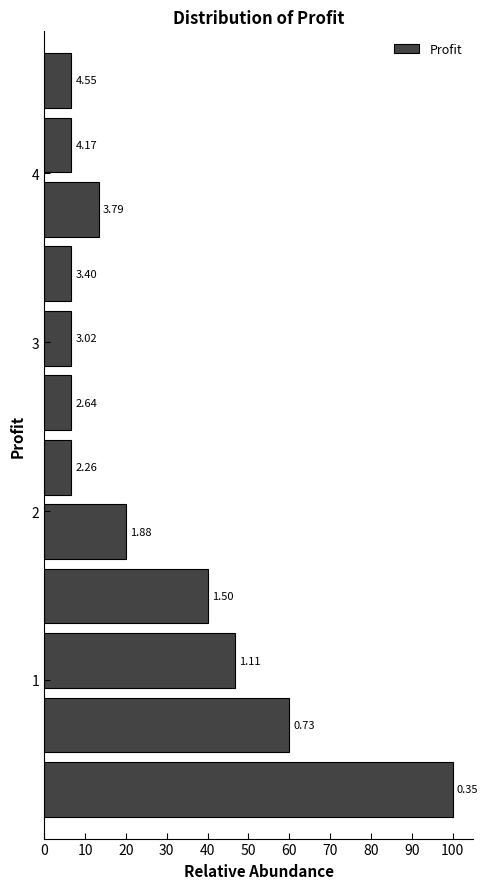

Around what value on the y-axis is the longest bar? Give the approximate position of its centre, as read against the axis.

0.4